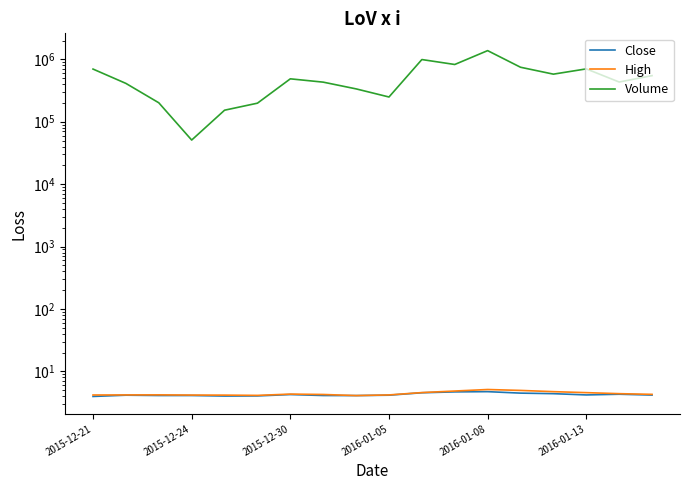

Count the number of data series in this chart.

3